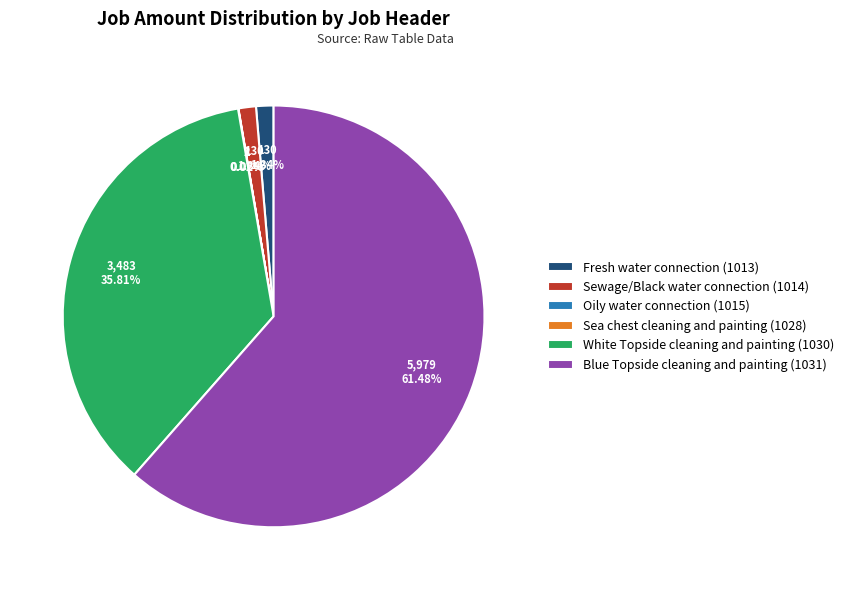

To the nearest percent, what percentage of the pie is Fresh water connection (1013)?

1%